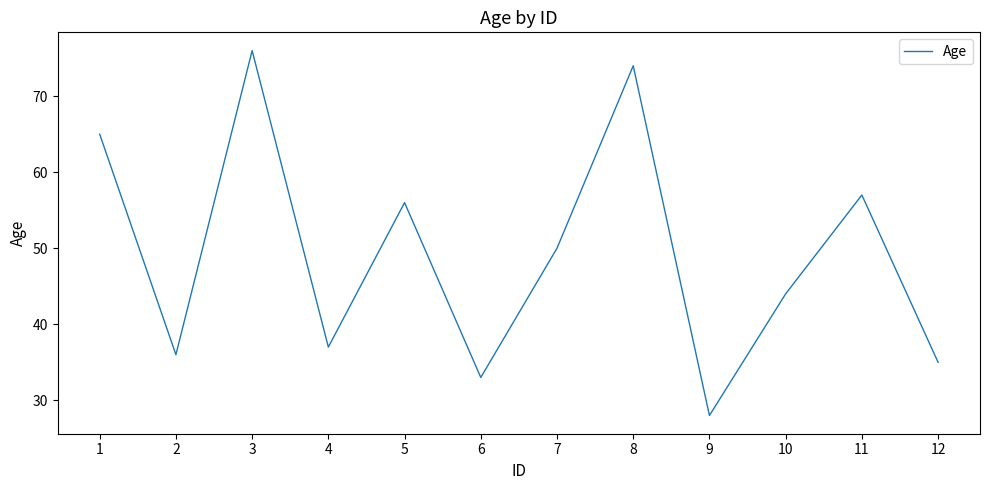

Which category has the highest value across all series?

3